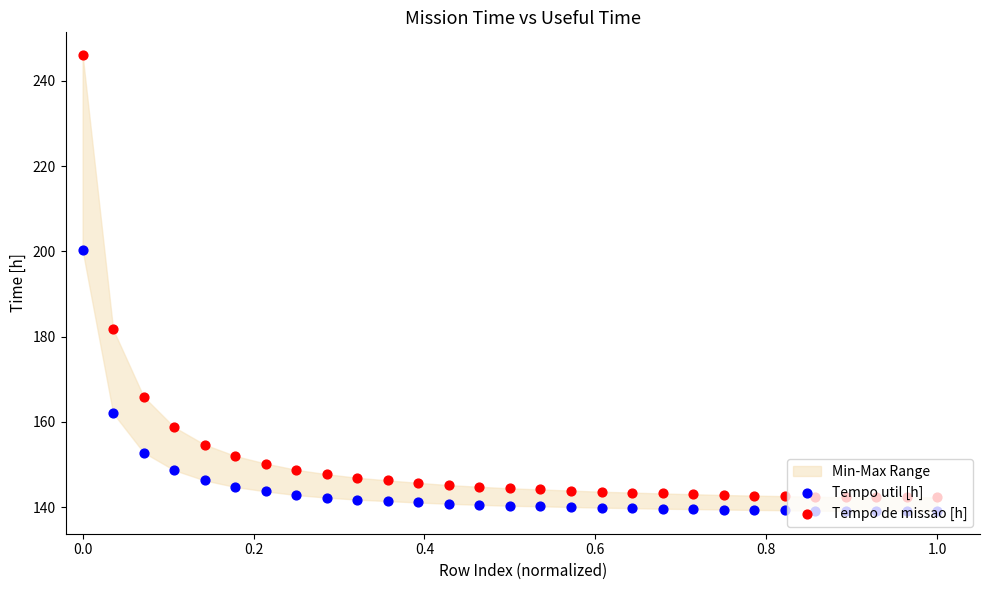

What are all the series names shown in the legend?

Tempo util [h], Tempo de missao [h]